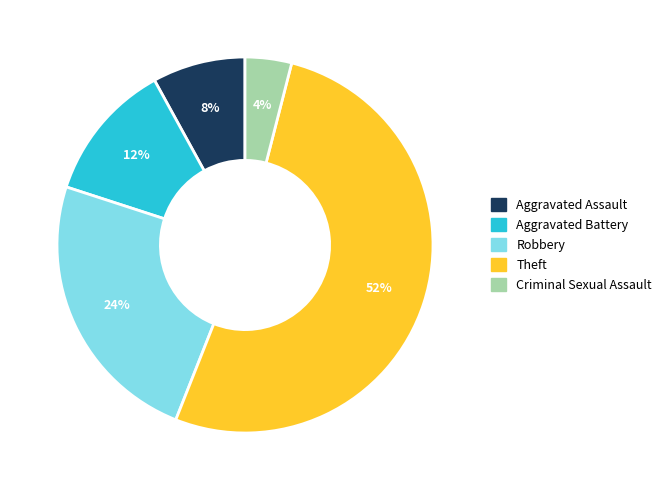

Is there a majority slice in this chart?

Yes